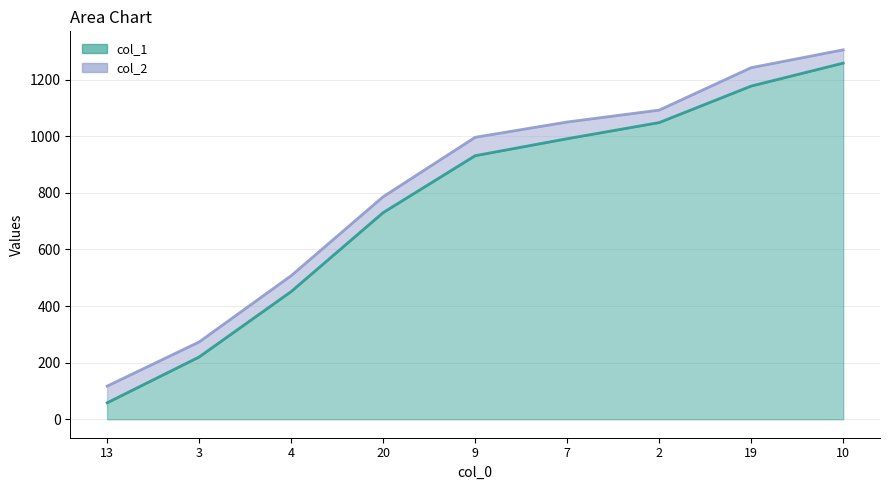

What is the smallest value displayed?

58